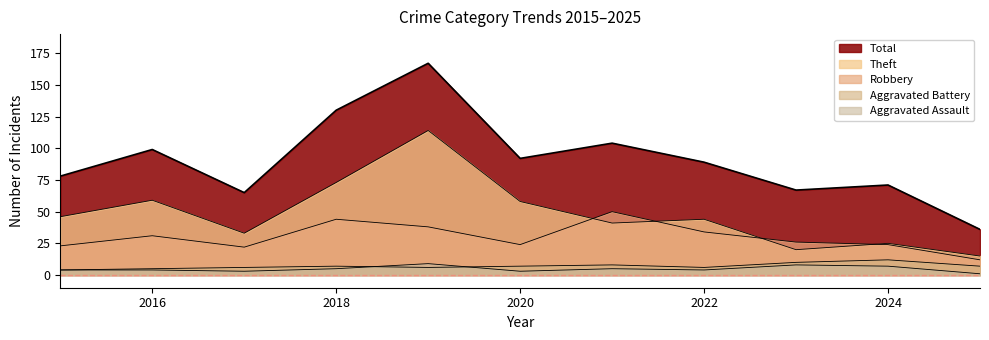

The value of Theft at 2024 is 25. True or false?

True